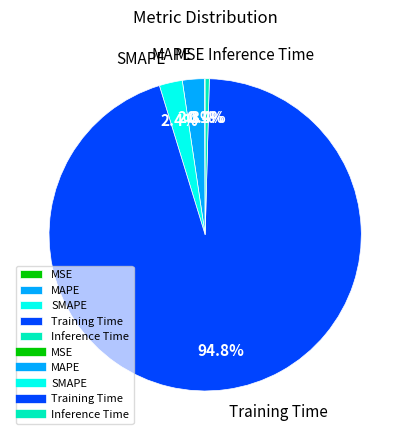

Which category has the biggest portion of the pie?

Training Time